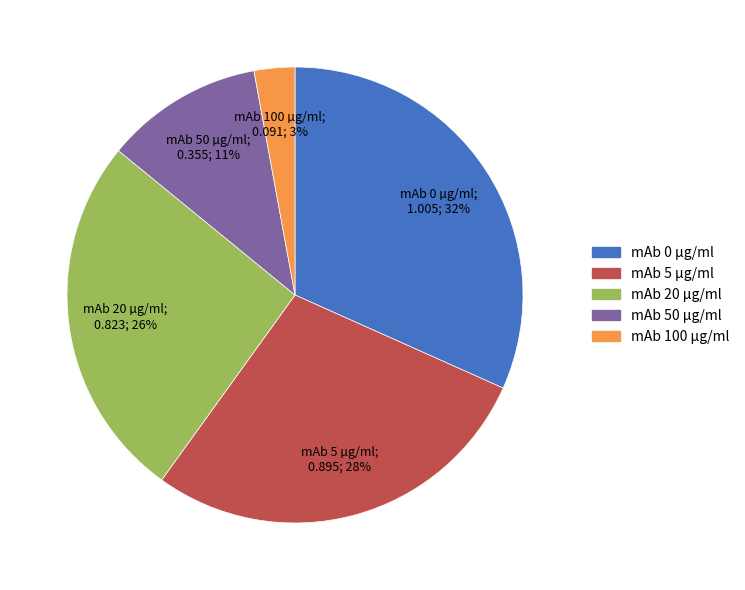

To the nearest percent, what is the average slice percentage?

20%